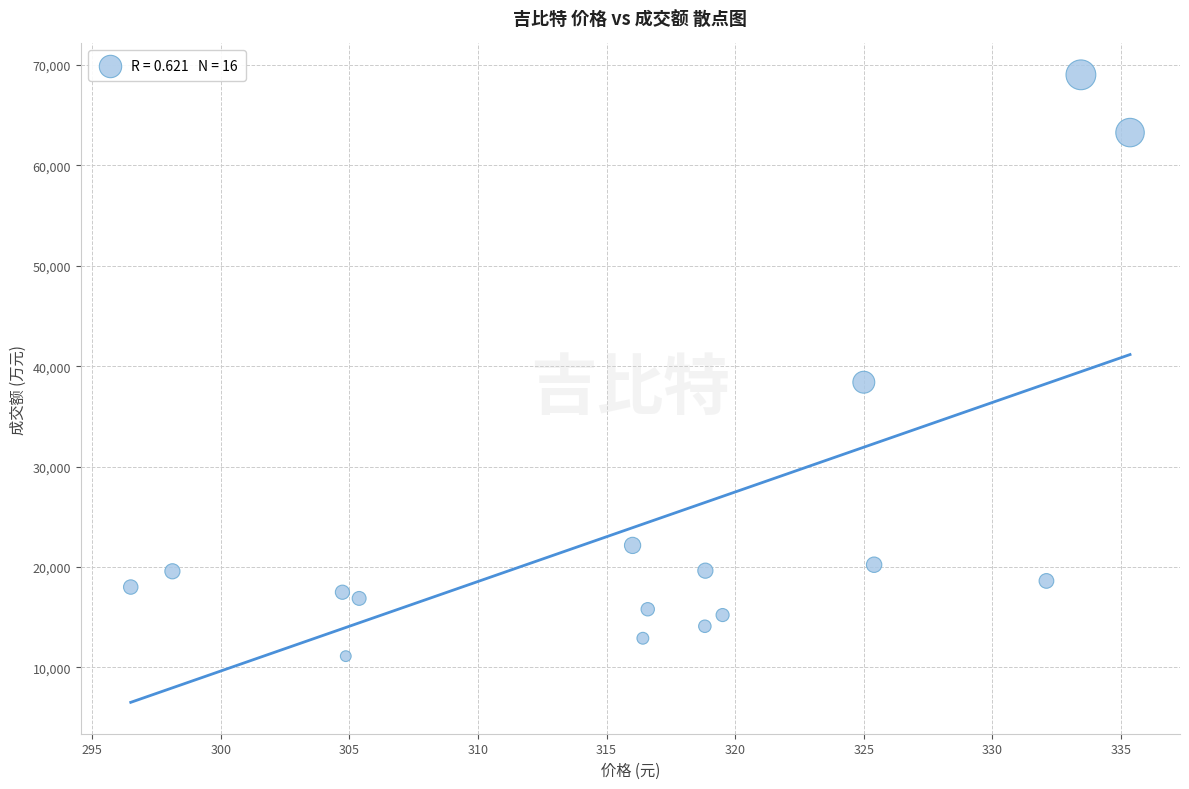

What Y value in the scatter plot is closest to 40066?

38400